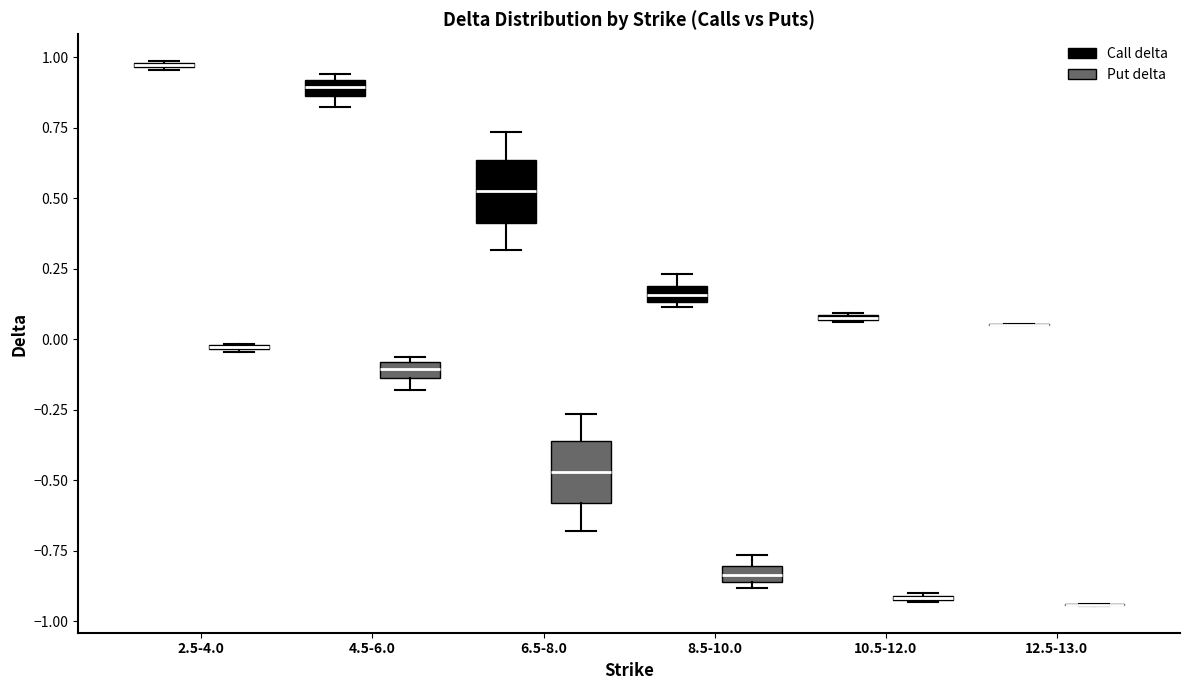

Where is the upper edge of the box for 2.5-4.0 (Put delta) on the y-axis? The values are not printed on the chart, so give them approximately, as read against the axis.

0.00